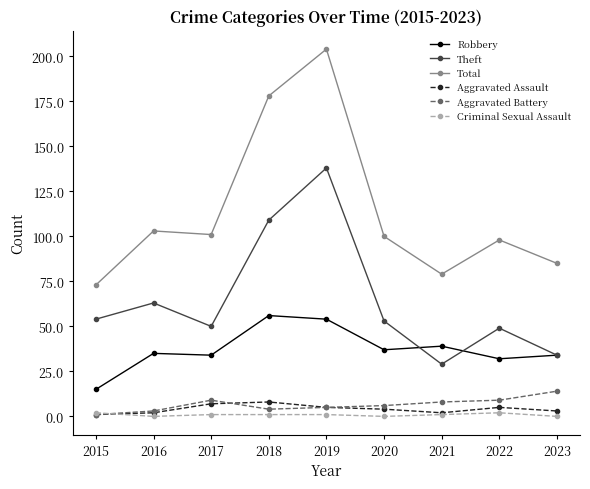

At which label does Aggravated Battery reach its minimum?

2015